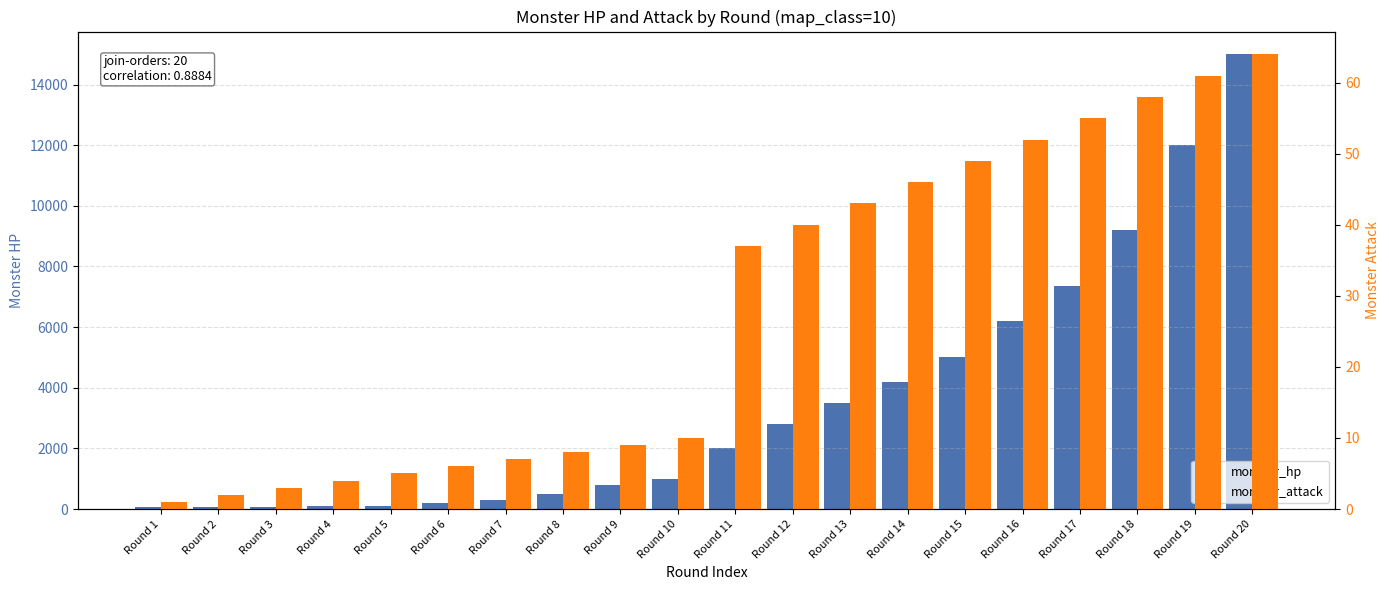

What is the difference between the highest and lowest values at Round 4?

86